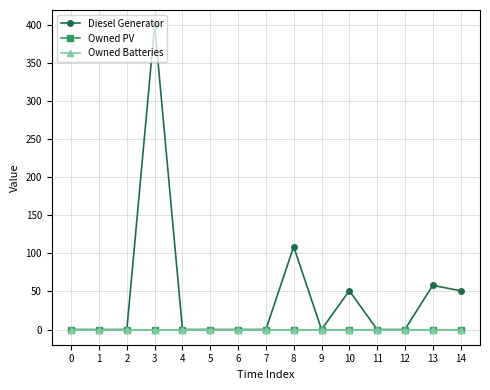

True or false: Owned PV has a value of 0 at 5.

True